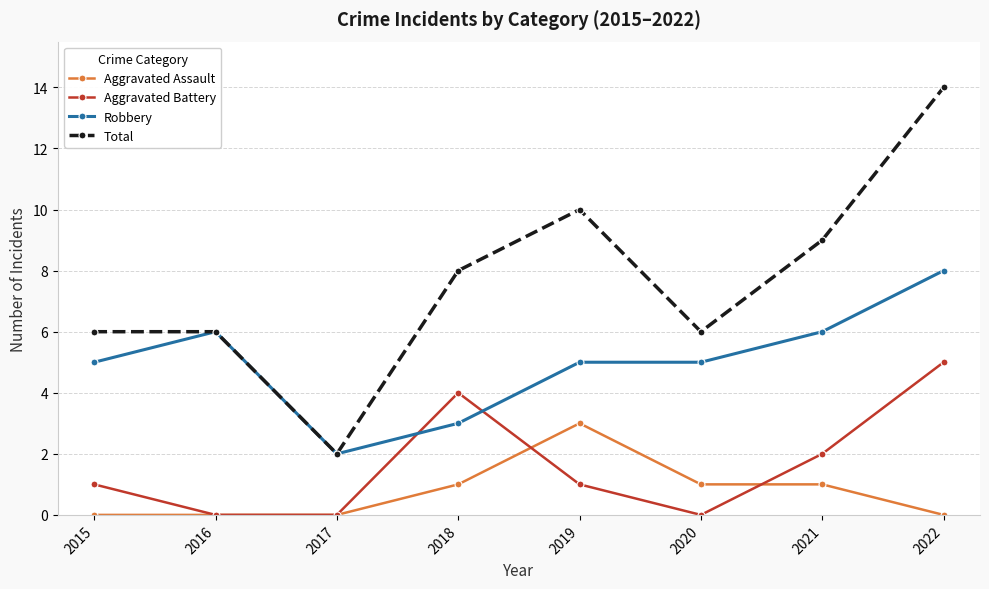

What value does the Aggravated Battery series have at 2018?

4